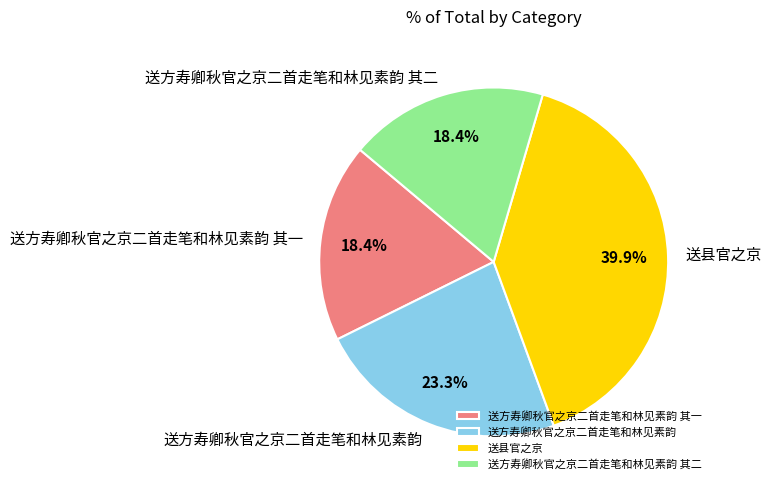

Does 送方寿卿秋官之京二首走笔和林见素韵 represent more than half of the total?

No